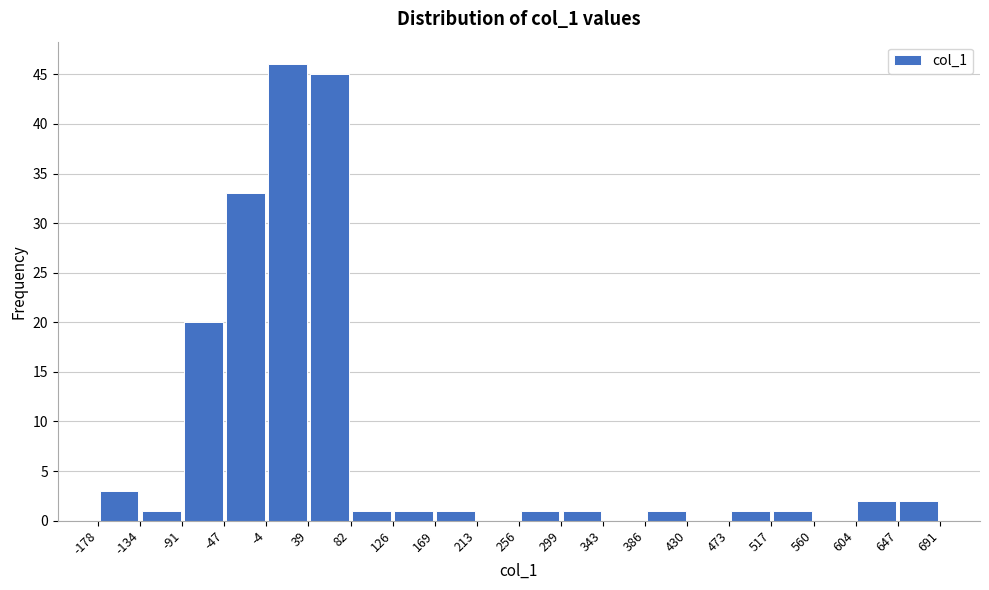

Which range on the x-axis has the tallest bar?

-4 to 39